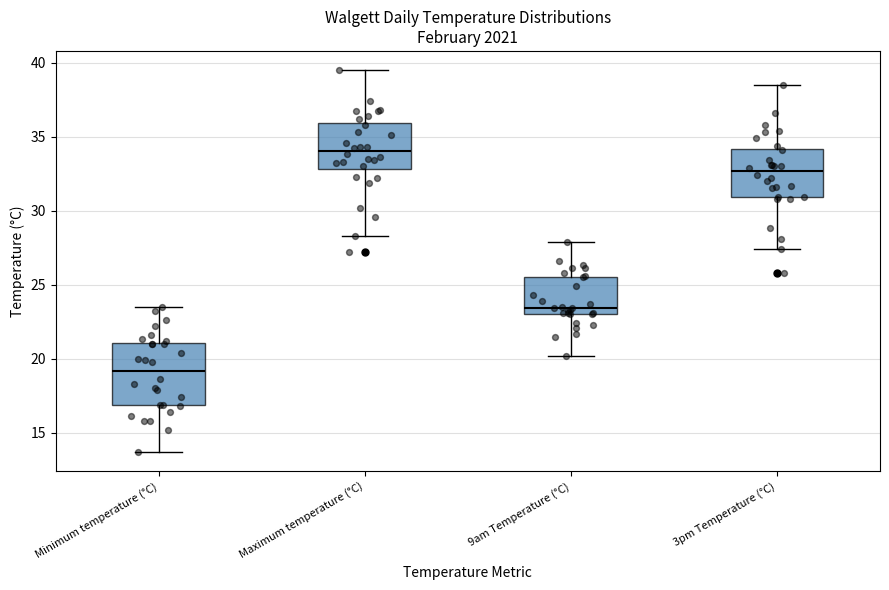

Which box has the lowest median line?

Minimum temperature (°C)